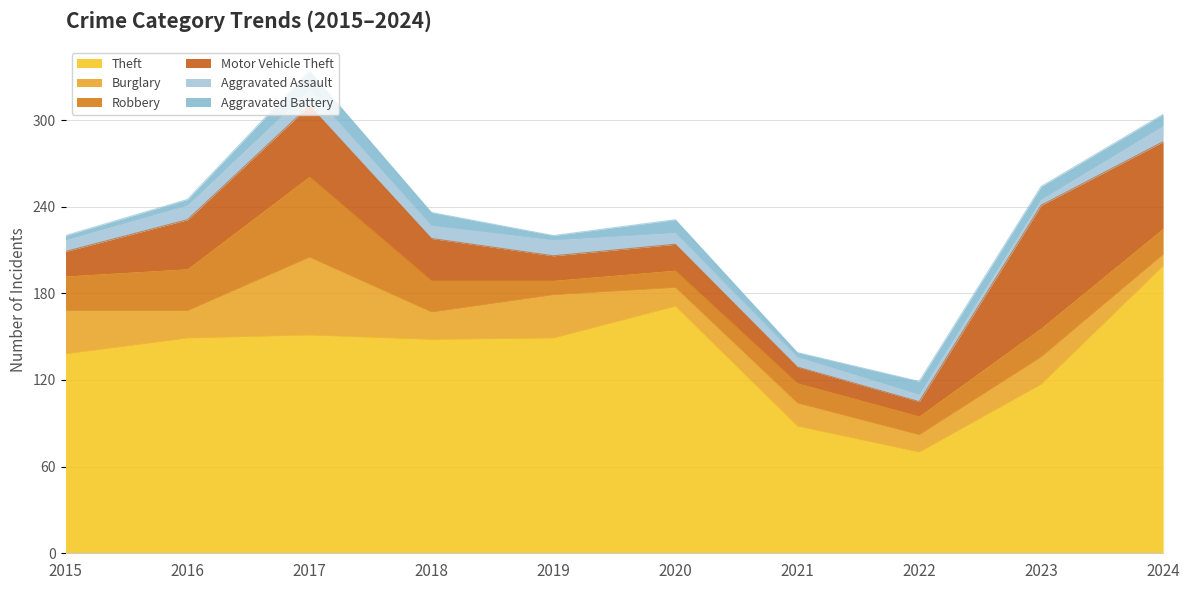

What are all the series names shown in the legend?

Theft, Burglary, Robbery, Motor Vehicle Theft, Aggravated Assault, Aggravated Battery